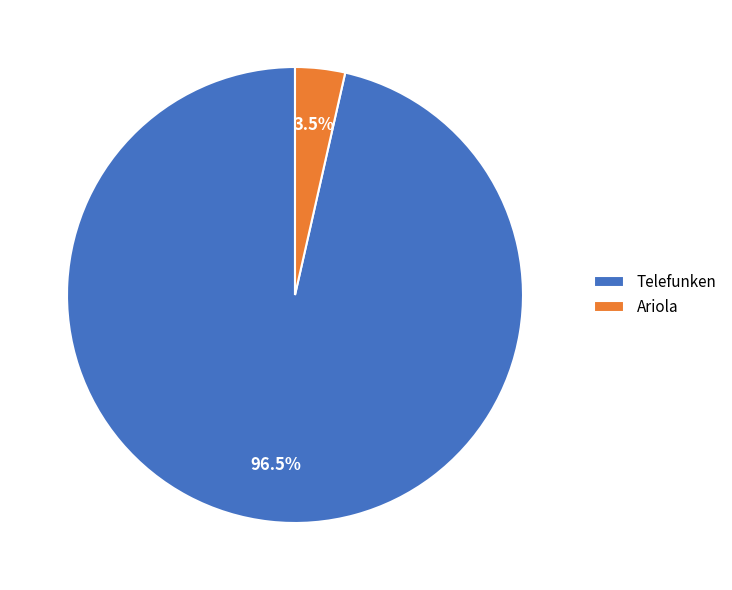

Between Ariola and Telefunken, which is larger?

Telefunken